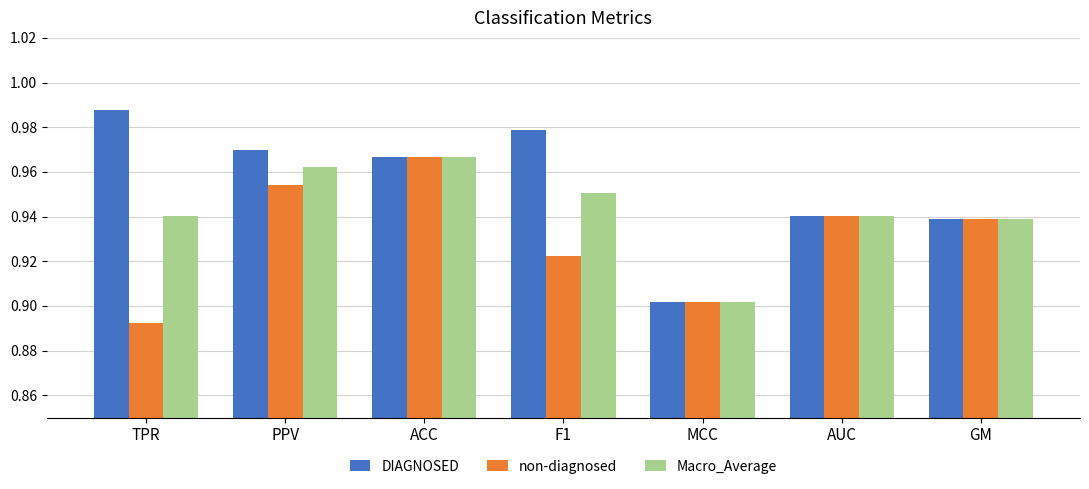

What is the total value across all series at PPV?

2.9